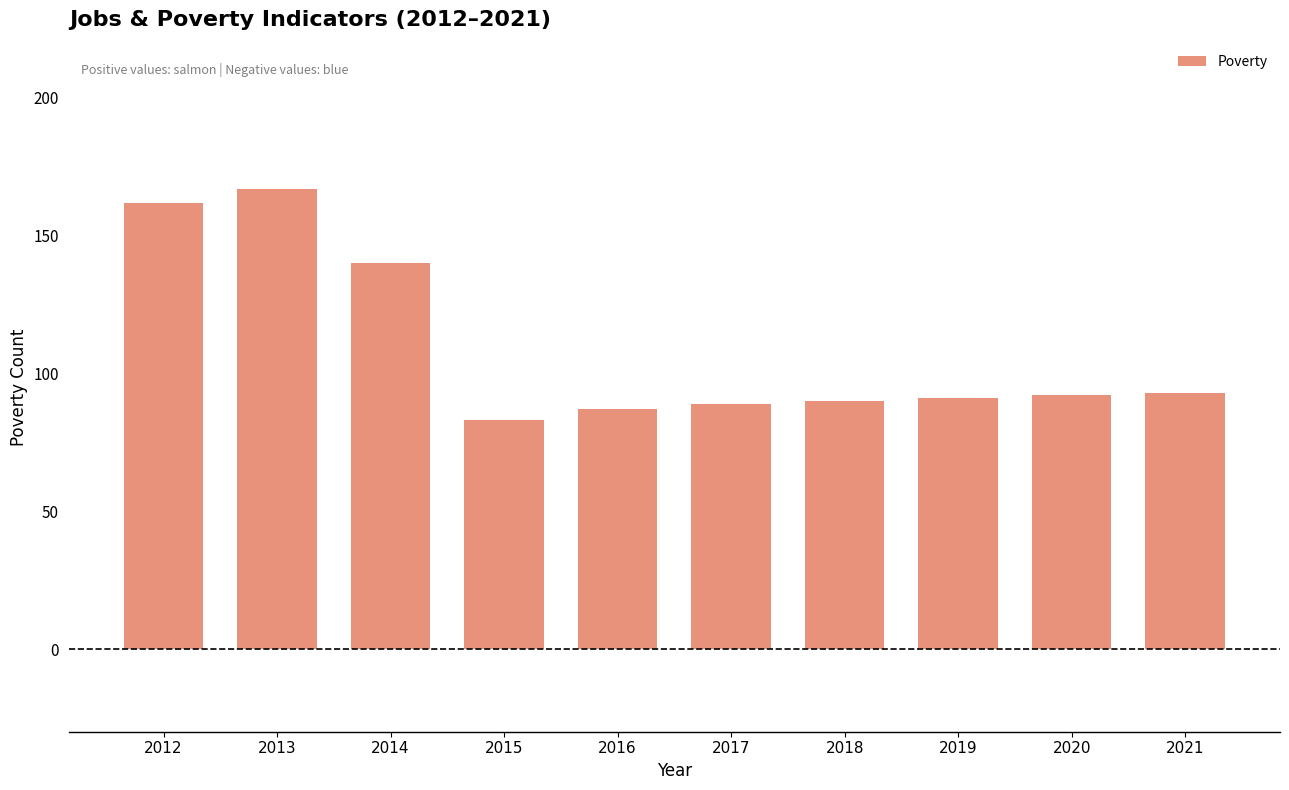

At which category does the chart reach its minimum across all series?

2015